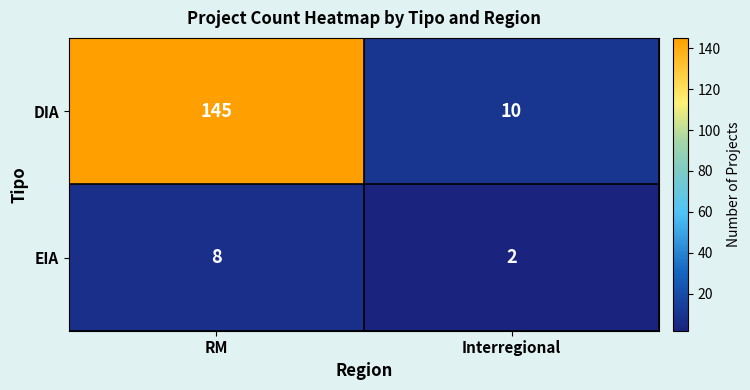

Which series has the largest total across all categories?

DIA